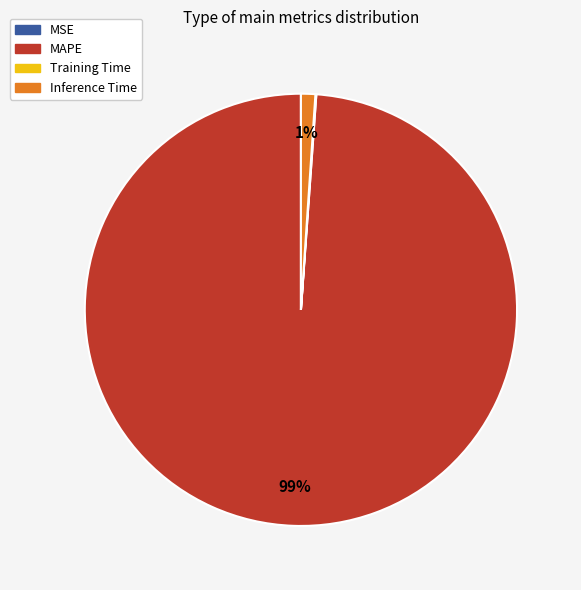

Which has a higher value, Inference Time or MAPE?

MAPE